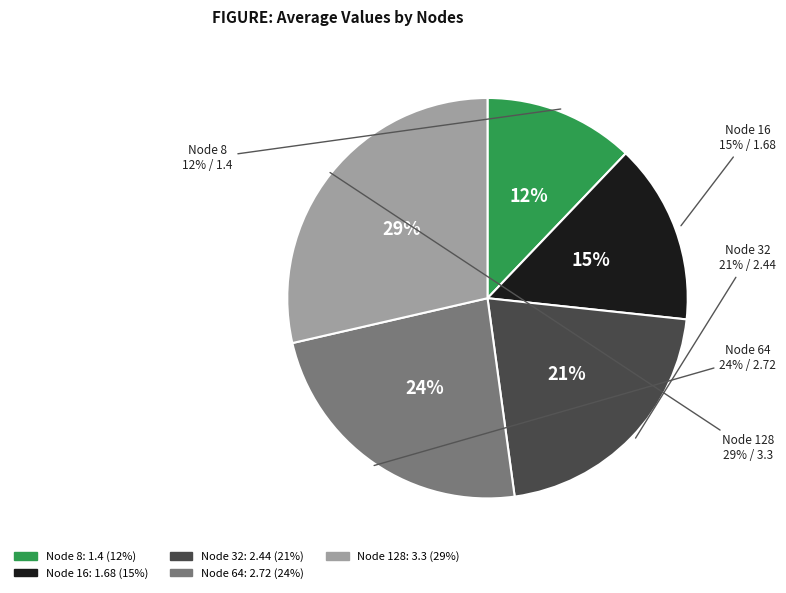

How much of the chart is everything except 32?

78.9%